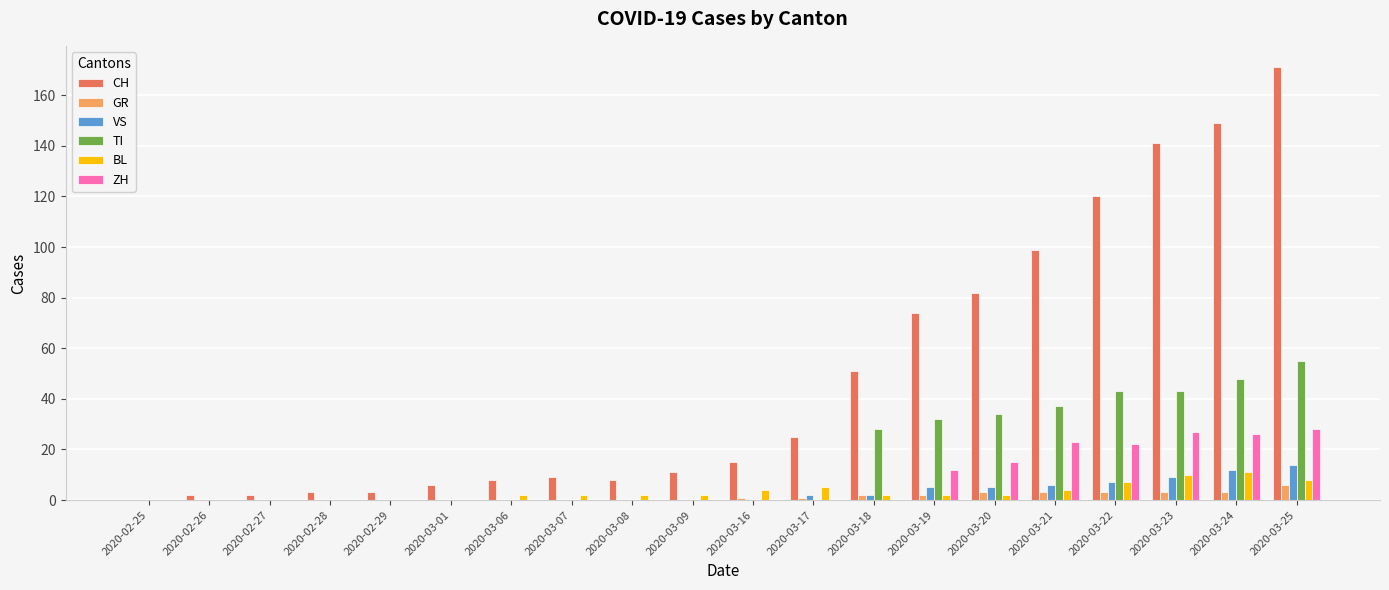

Reading left to right, extract all data points from this chart.

CH: 0	2	2	3	3	6	8	9	8	11	15	25	51	74	82	99	120	141	149	171
GR: 0	0	0	0	0	0	0	0	0	0	1	1	2	2	3	3	3	3	3	6
VS: 0	0	0	0	0	0	0	0	0	0	0	2	2	5	5	6	7	9	12	14
TI: 0	0	0	0	0	0	0	0	0	0	0	0	28	32	34	37	43	43	48	55
BL: 0	0	0	0	0	0	2	2	2	2	4	5	2	2	2	4	7	10	11	8
ZH: 0	0	0	0	0	0	0	0	0	0	0	0	0	12	15	23	22	27	26	28